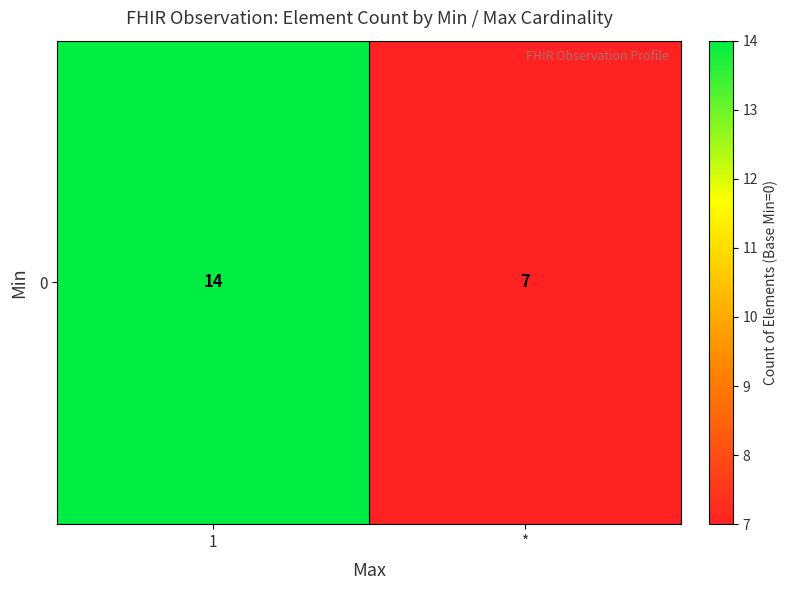

The chart shows a value of 7 at *. True or false?

True